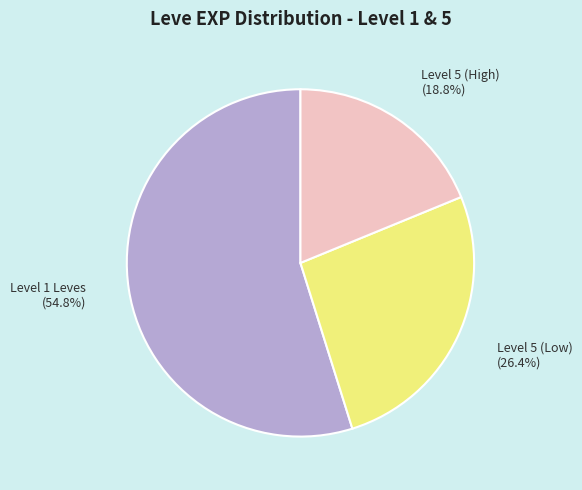

To the nearest percent, what is the difference between the largest and smallest slice percentages?

36%